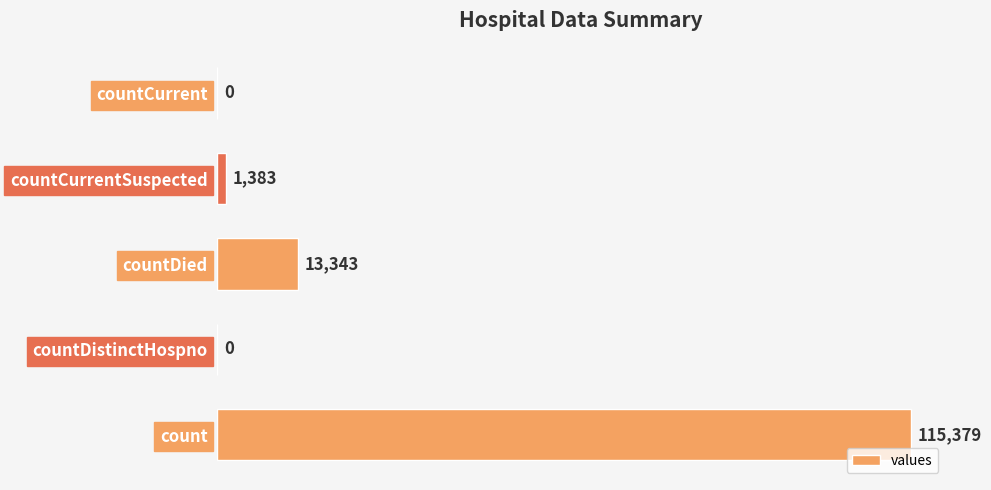

What is the change in value from countDistinctHospno to countDied?

+13343